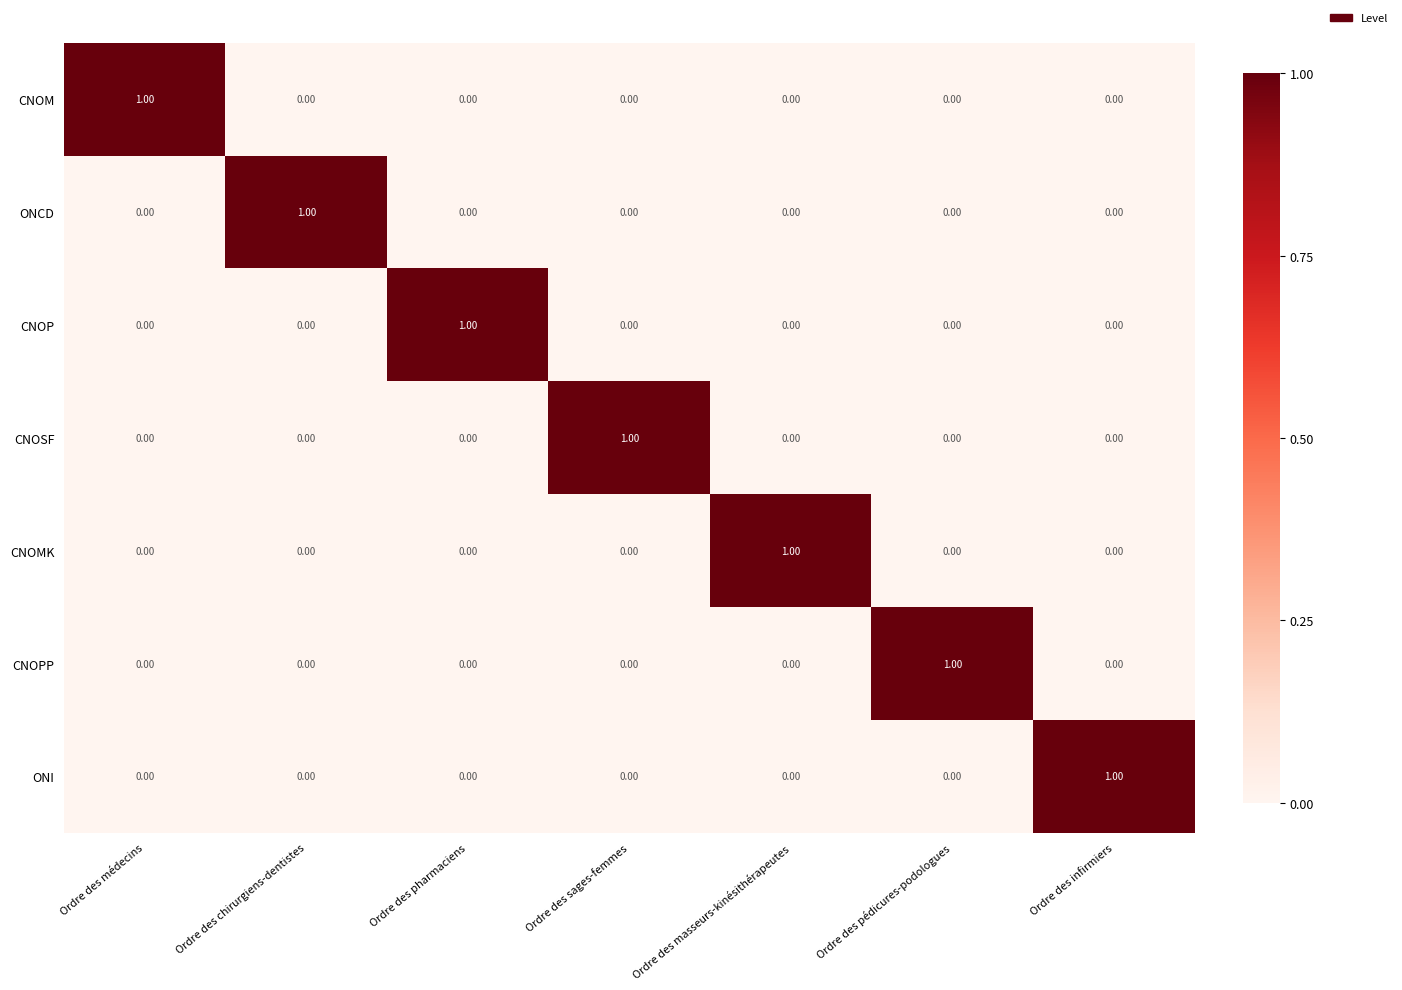

At how many categories does at least one series exceed 0?

7